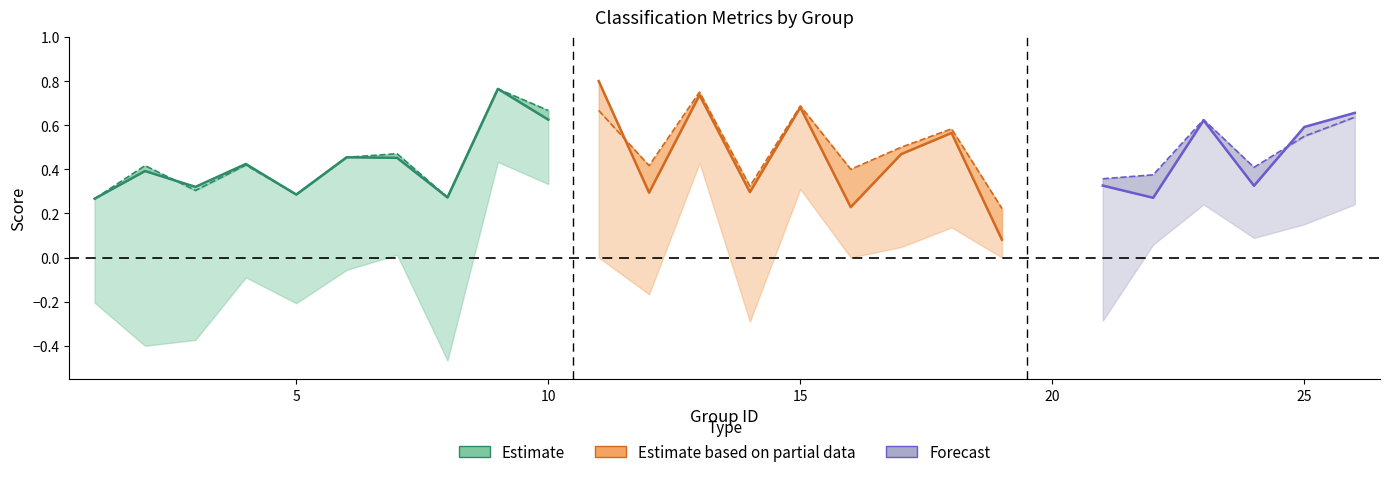

How many values in kappa are below zero?

10